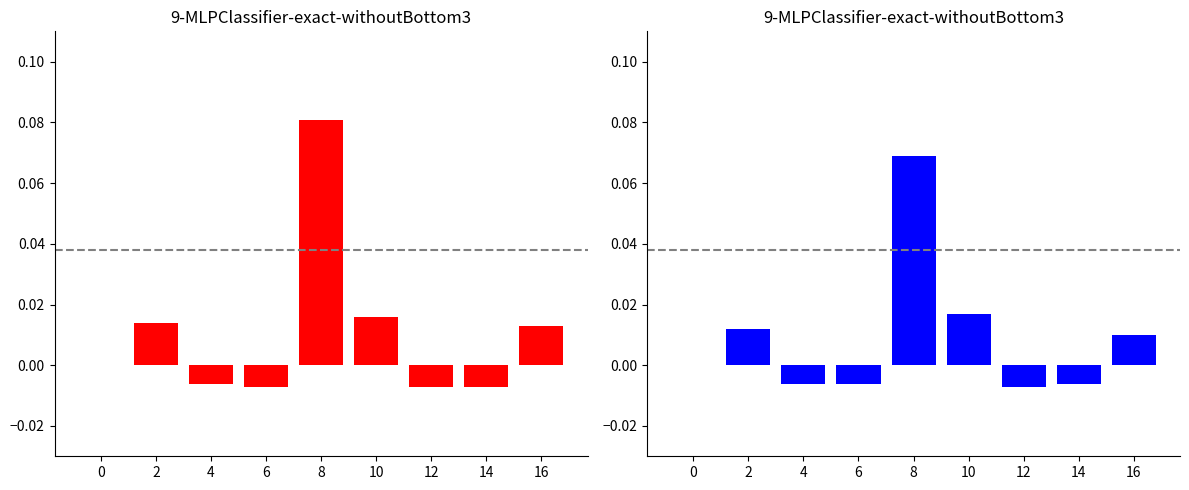

Is it true that Batting Average1 equals 0.0 at 10?

True